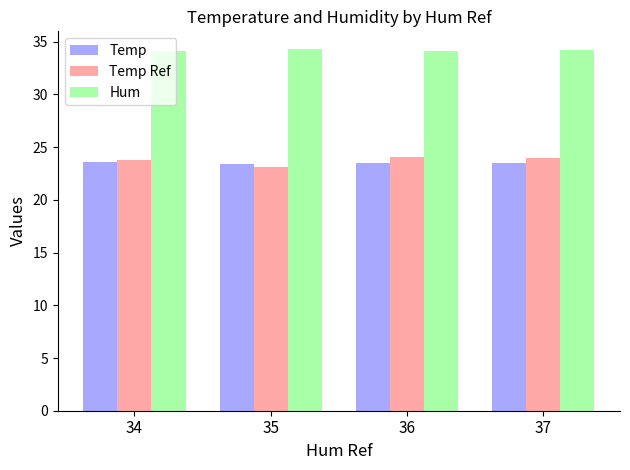

The Temp series shows 23.5 at 36. True or false?

True